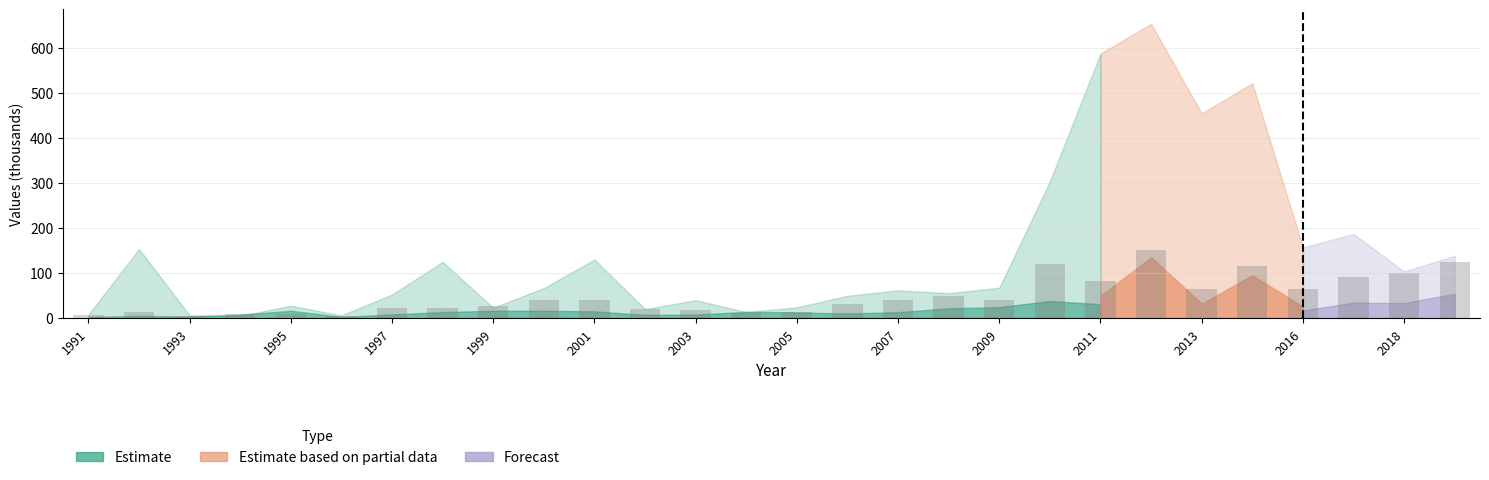

Count the number of data series in this chart.

1